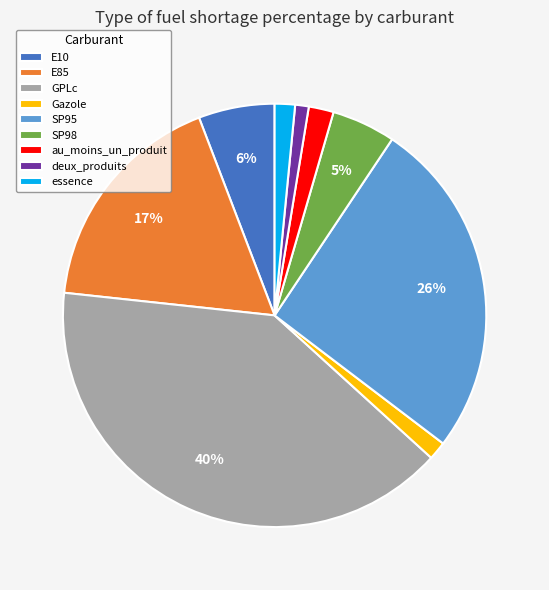

How many segments does this pie chart have?

9